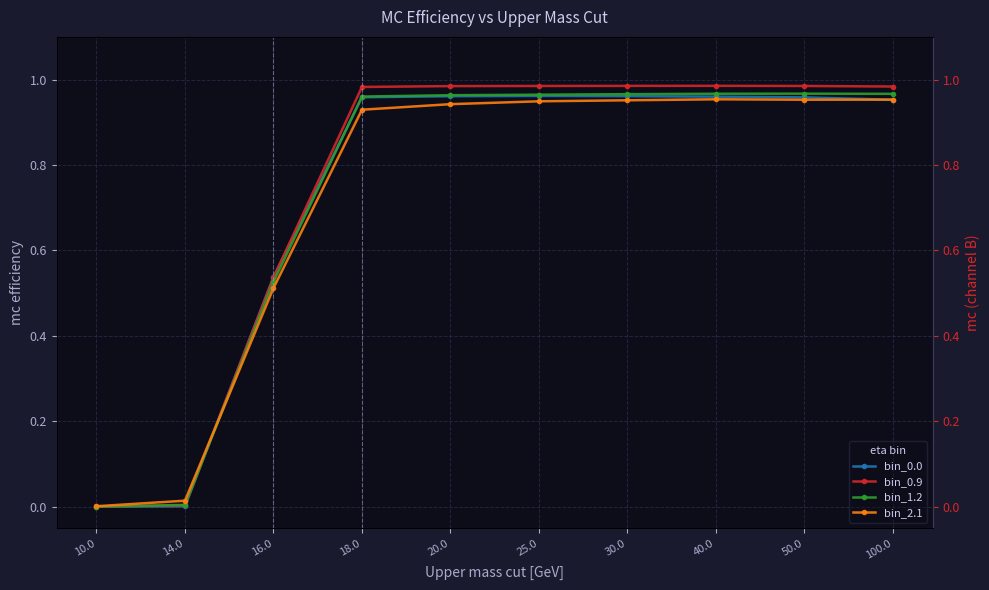

What is the sum of the bin_0.9 values at 14.0 and 100.0?

1.0